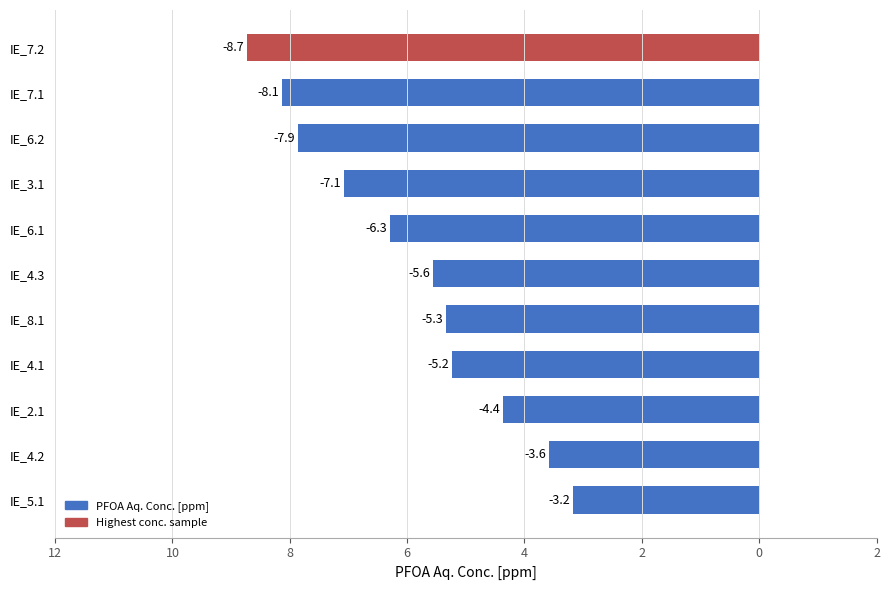

What is the greatest value displayed?

-3.2